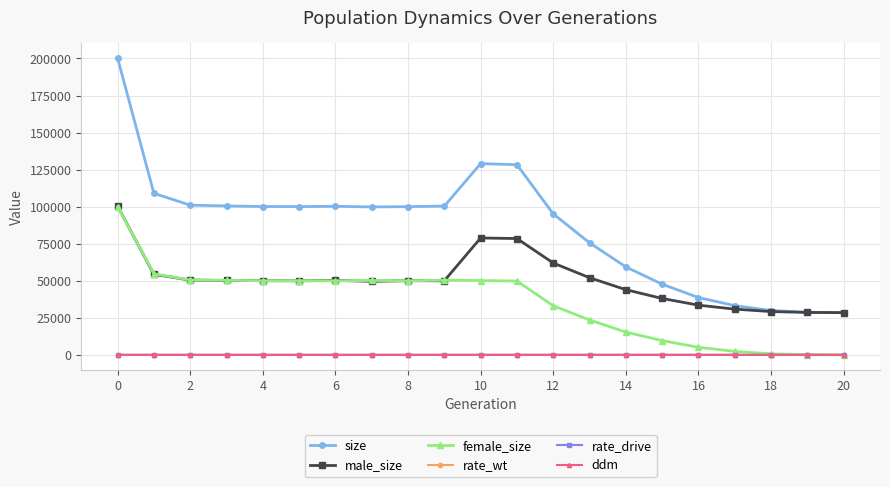

Which series has the largest total across all categories?

size